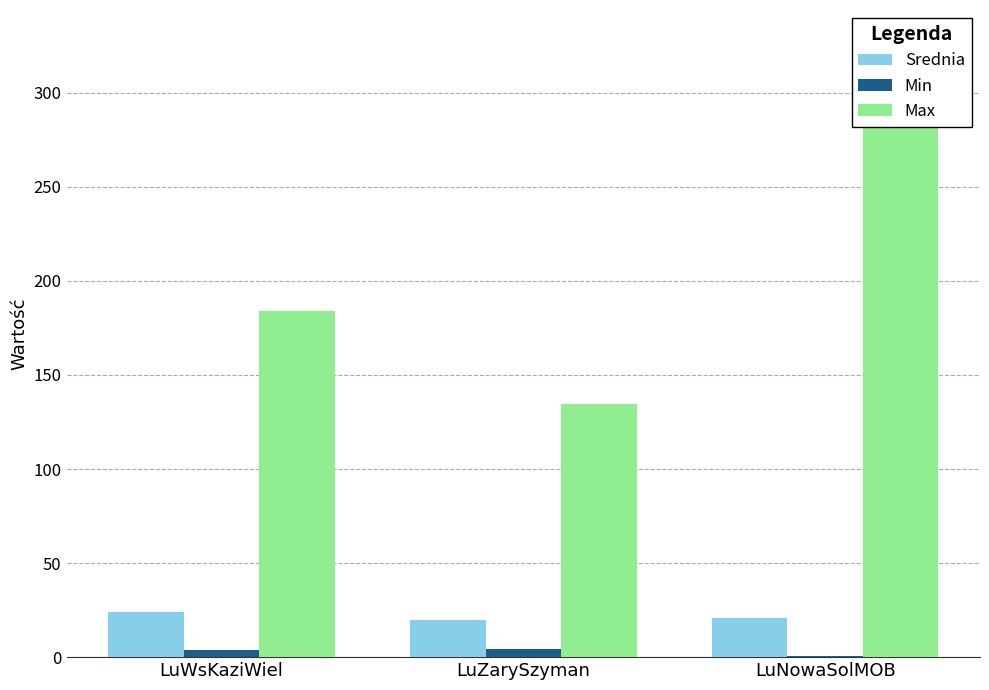

What is the lowest value of the Min series?

0.4